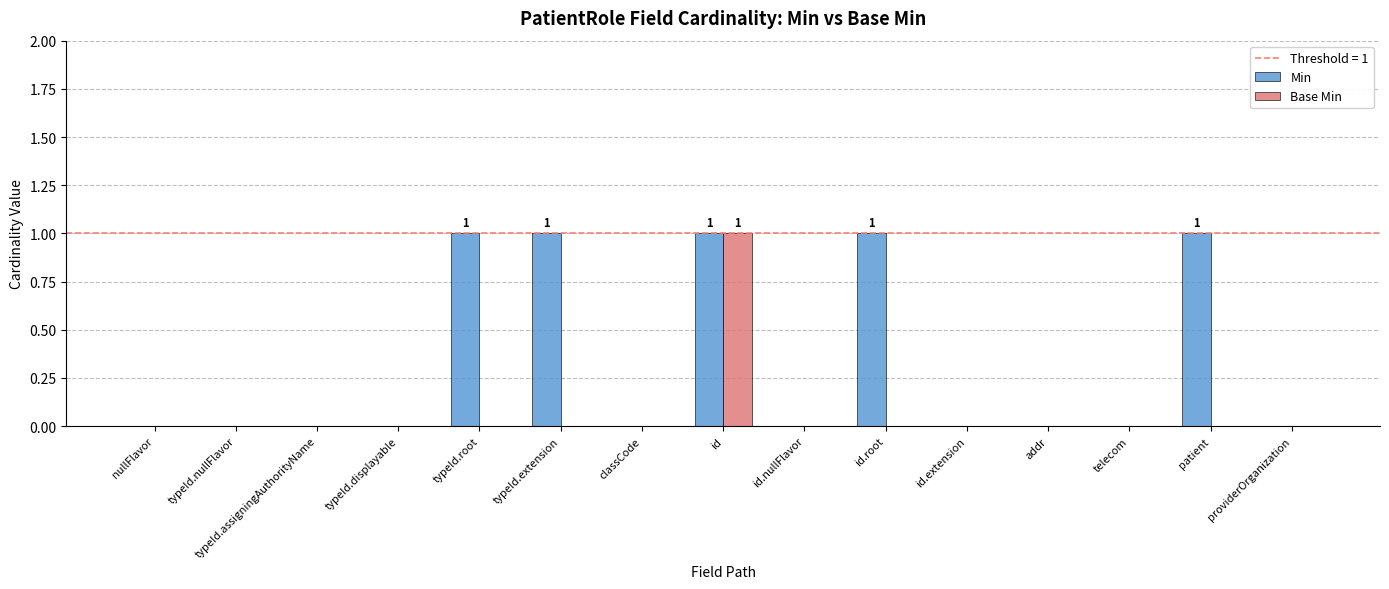

True or false: Min has a value of 0 at typeId.displayable.

True